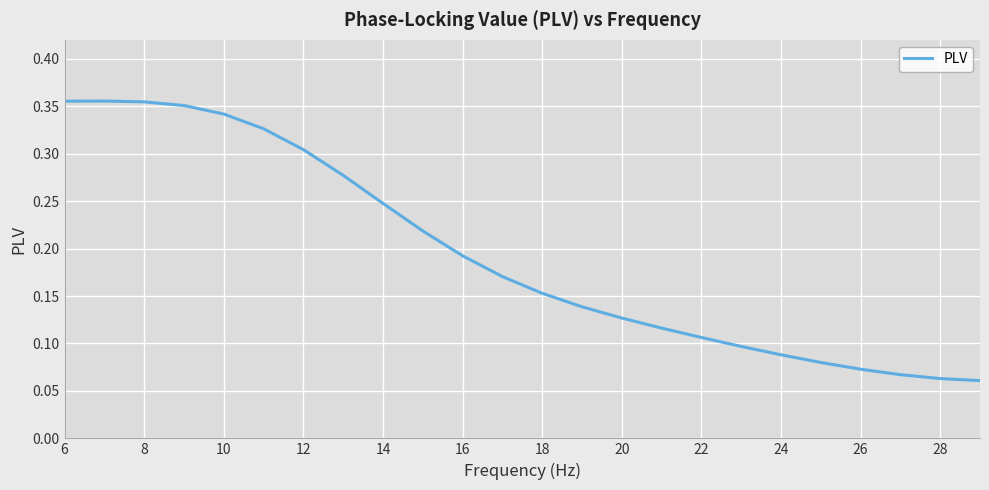

Does the chart have visible grid lines?

Yes